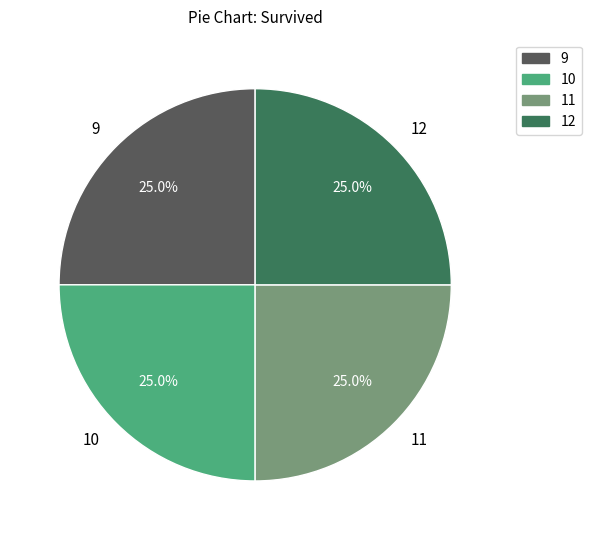

What percentage do 9 and 11 together represent?

50.0%